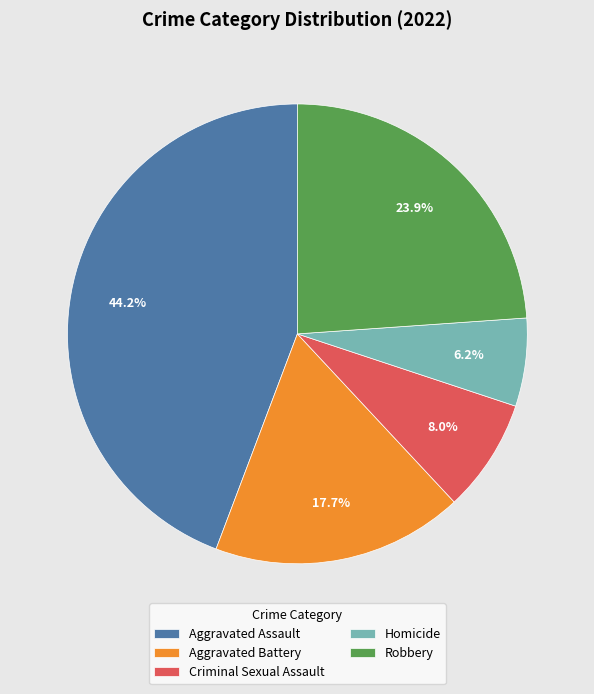

To the nearest percent, what percentage of the pie is Homicide?

6%